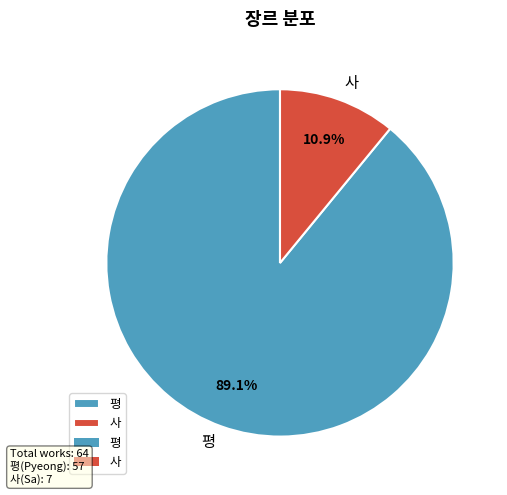

To the nearest percent, what is the difference between the largest and smallest slice percentages?

78%